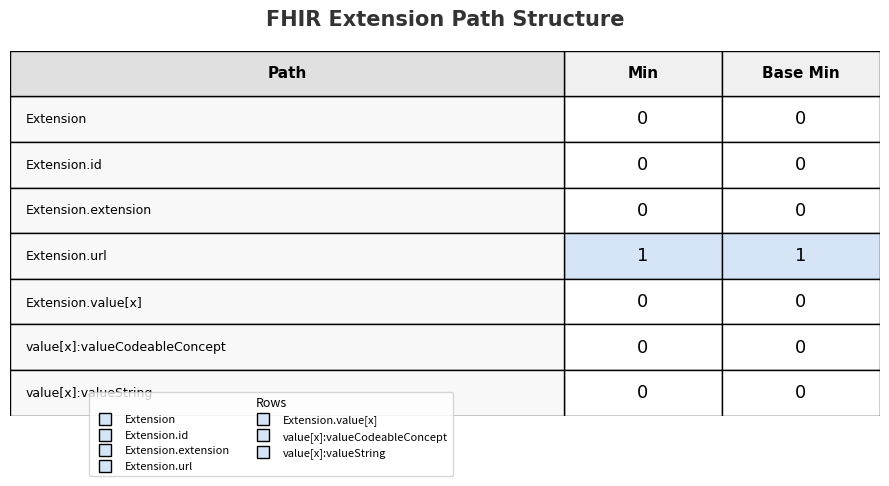

At 0, list the series in order from largest to smallest.

Extension.url, Extension, Extension.id, Extension.extension, Extension.value[x], Extension.value[x] (valueCodeableConcept), Extension.value[x] (valueString)